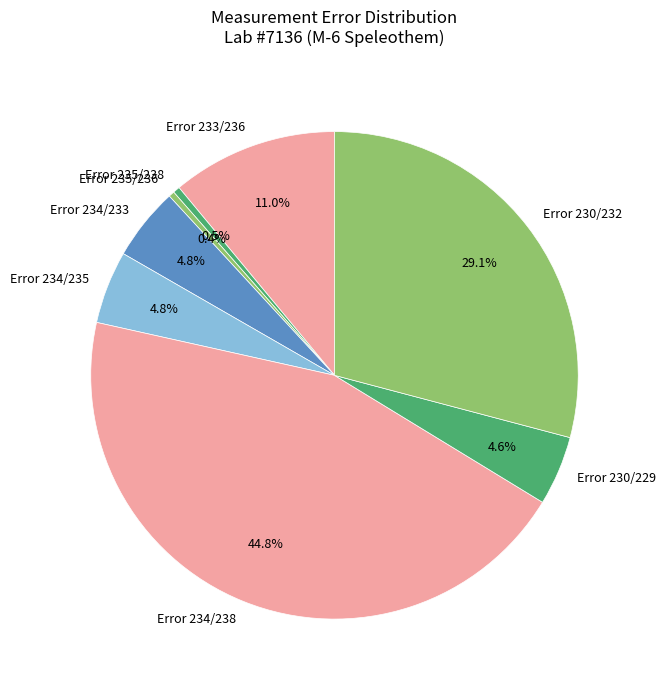

What is the total percentage of Error 235/238 and Error 230/232?

29.6%